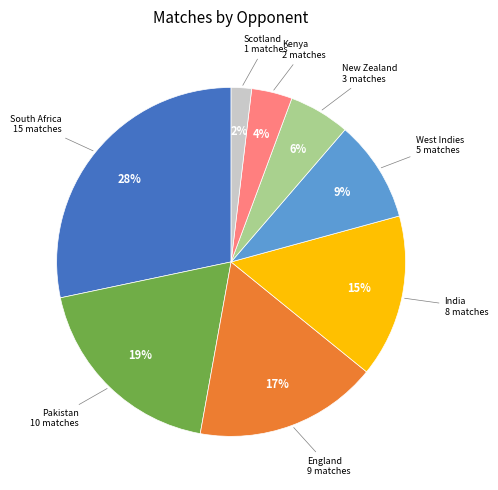

Is there any slice that represents more than half of the pie?

No